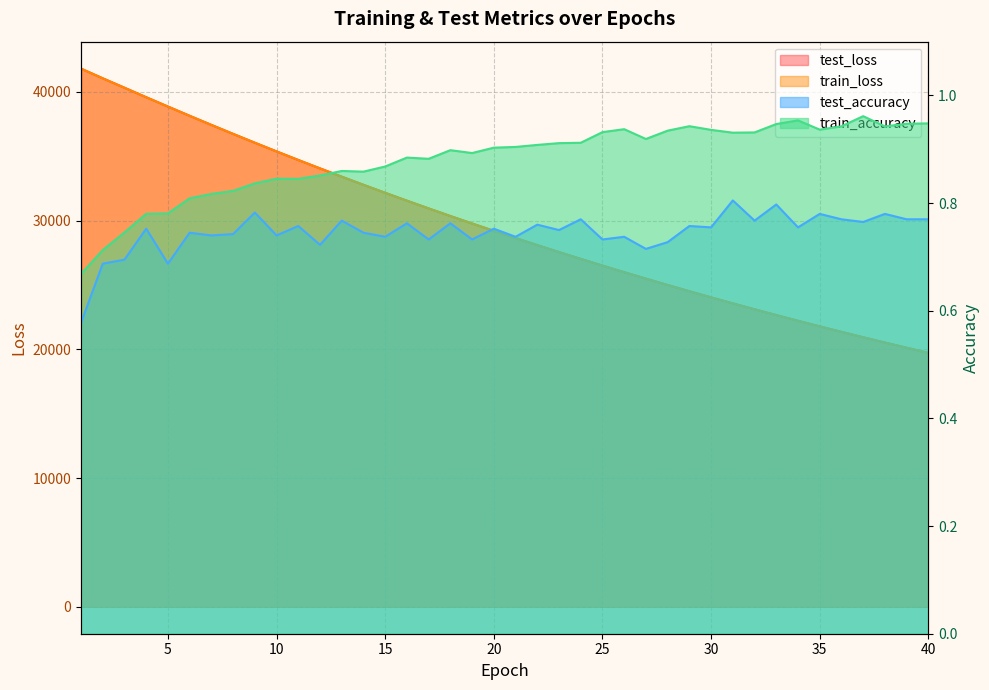

At how many categories does at least one series exceed 5829?

40